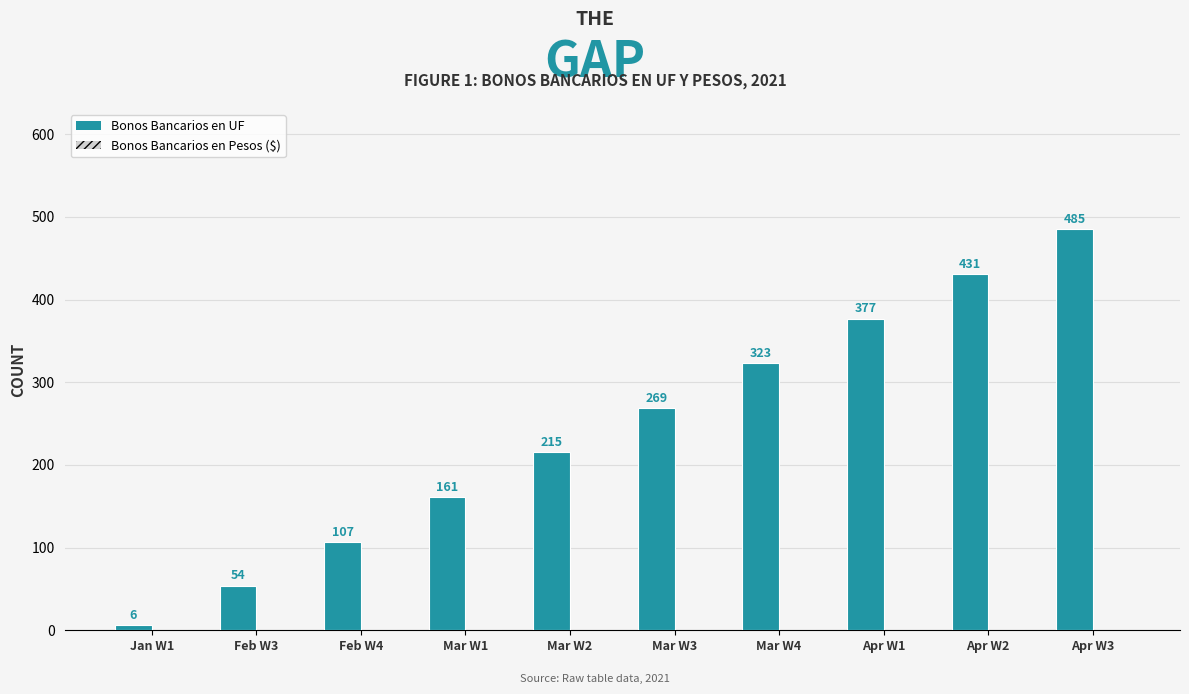

How many values are between 107 and 377?

6